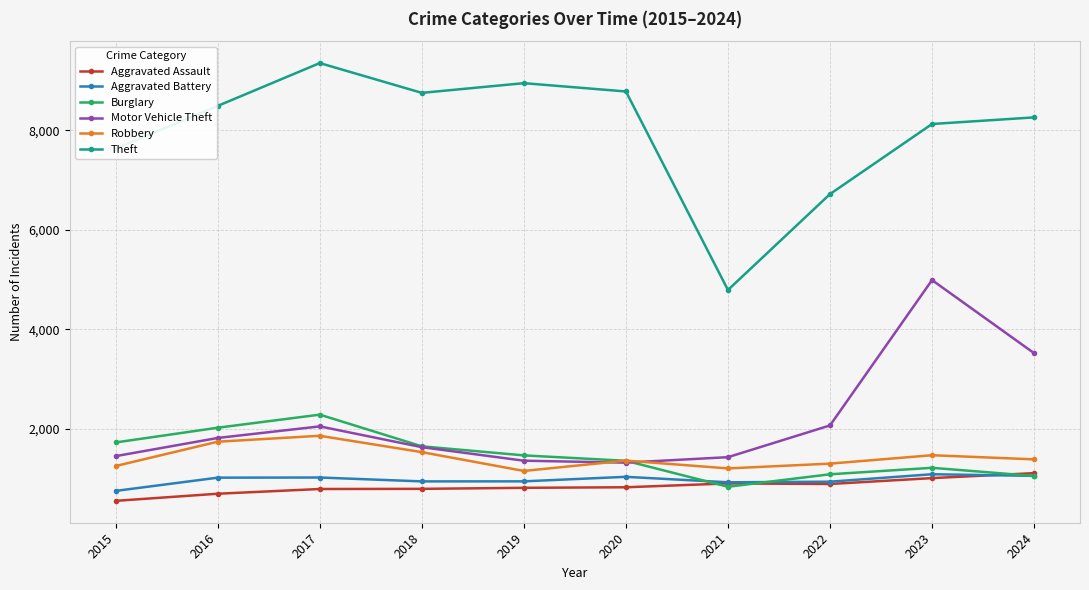

The value of Motor Vehicle Theft at 2015 is 2600. True or false?

False